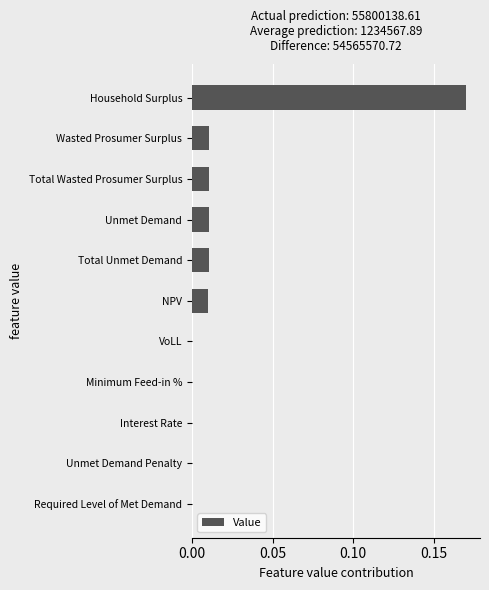

True or false: the data shows 0.0 at Unmet Demand Penalty.

True